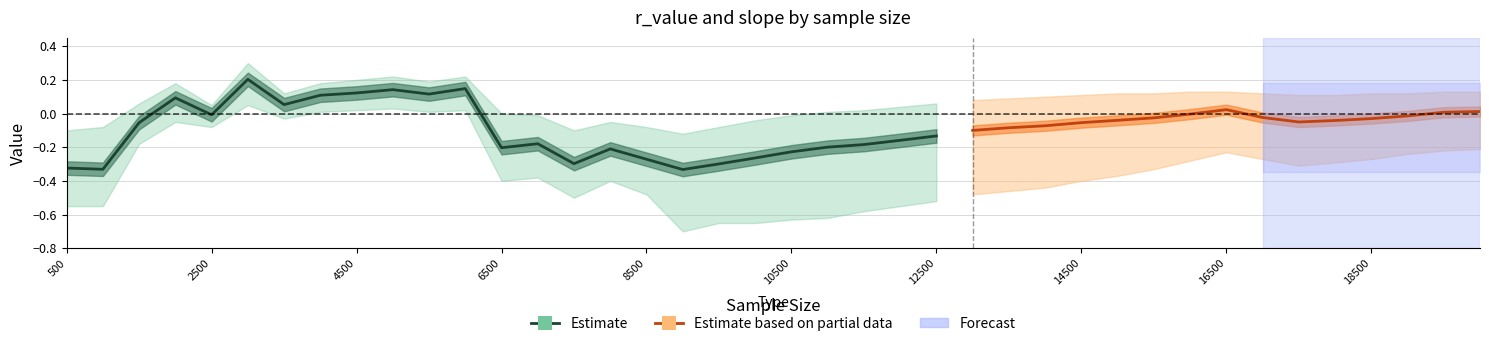

True or false: slope has more than 2 points higher than both neighbors.

True